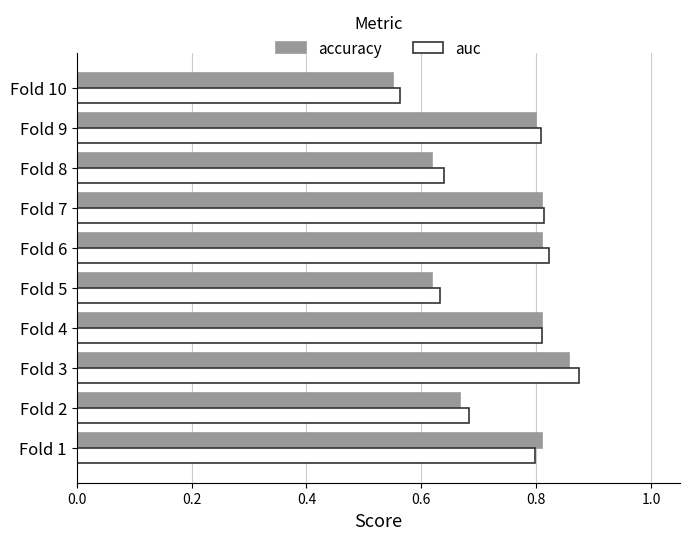

Which category has the highest value in the auc series?

Fold 3